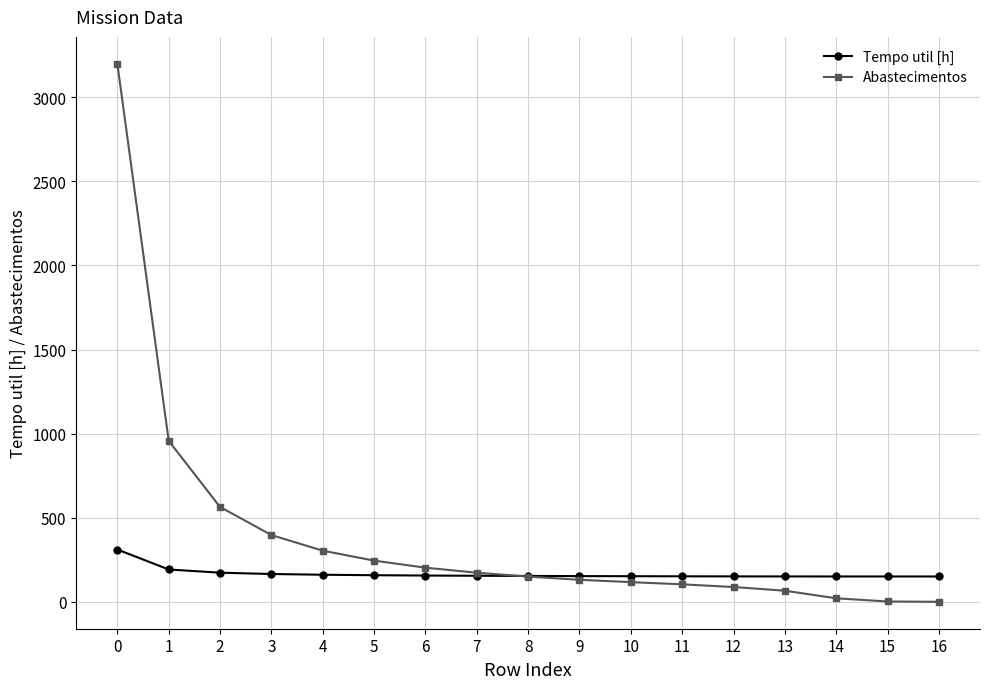

The value of Abastecimentos at 11 is 104.0. True or false?

True